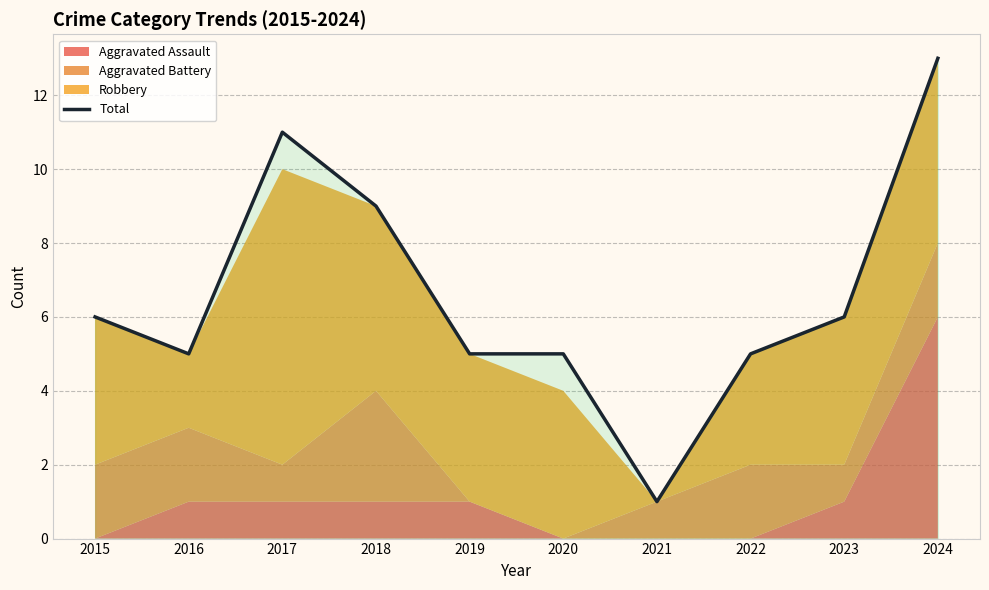

At which category does the data reach its first local peak?

2017